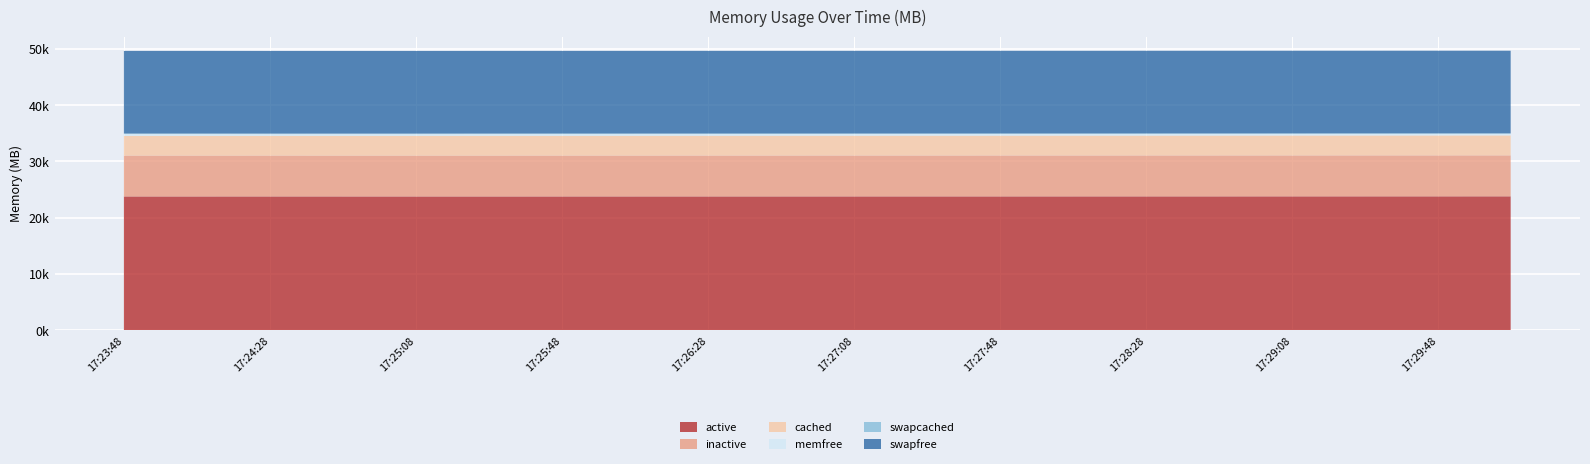

Reading left to right, extract all data points from this chart.

active: 23769.1	23769.1	23771.4	23769.4	23768.7	23768.3	23769.5	23771.4	23773.4	23774.5	23775.8	23777.1	23778.3	23780.2	23781.7	23783.0	23785.3	23787.1	23788.6	23790.4
inactive: 7264.9	7265.0	7264.6	7265.3	7266.1	7266.9	7268.0	7269.0	7269.2	7270.3	7271.2	7272.3	7273.1	7274.0	7275.1	7276.1	7278.1	7279.3	7281.2	7282.7
cached: 3503.1	3503.1	3504.1	3505.8	3507.8	3509.9	3512.2	3515.1	3517.3	3519.4	3521.6	3524.0	3526.1	3528.6	3531.2	3533.5	3537.8	3540.8	3544.2	3547.5
memfree: 328.5	329.0	318.0	319.3	315.6	319.6	318.1	315.1	312.3	309.9	307.8	305.3	303.3	298.4	298.4	296.5	292.2	289.5	285.3	280.8
swapcached: 100.3	100.3	100.3	100.3	100.3	100.3	100.4	100.4	100.4	100.4	100.4	100.4	100.5	100.5	100.5	100.5	100.5	100.5	100.5	100.6
swapfree: 14675.4	14675.4	14675.4	14675.4	14675.4	14675.4	14675.4	14675.4	14675.4	14675.4	14675.4	14675.4	14675.4	14675.5	14675.5	14675.5	14675.5	14675.5	14675.5	14675.5